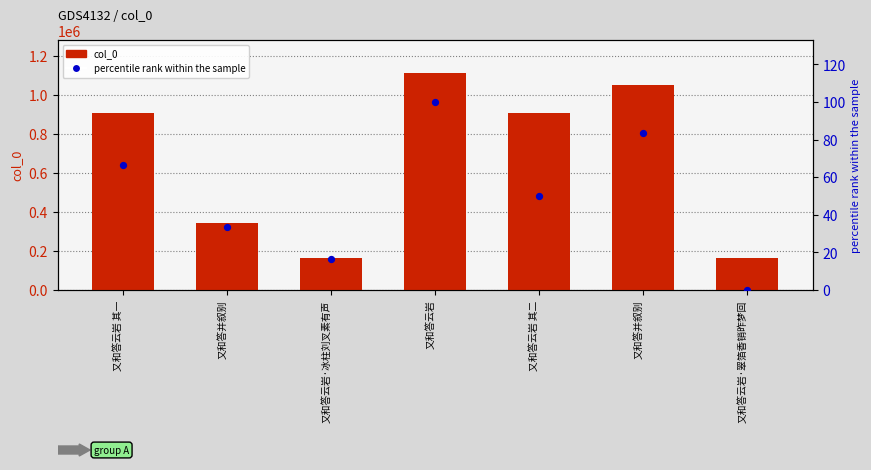

What are all the series names shown in the legend?

col_0, percentile rank within the sample